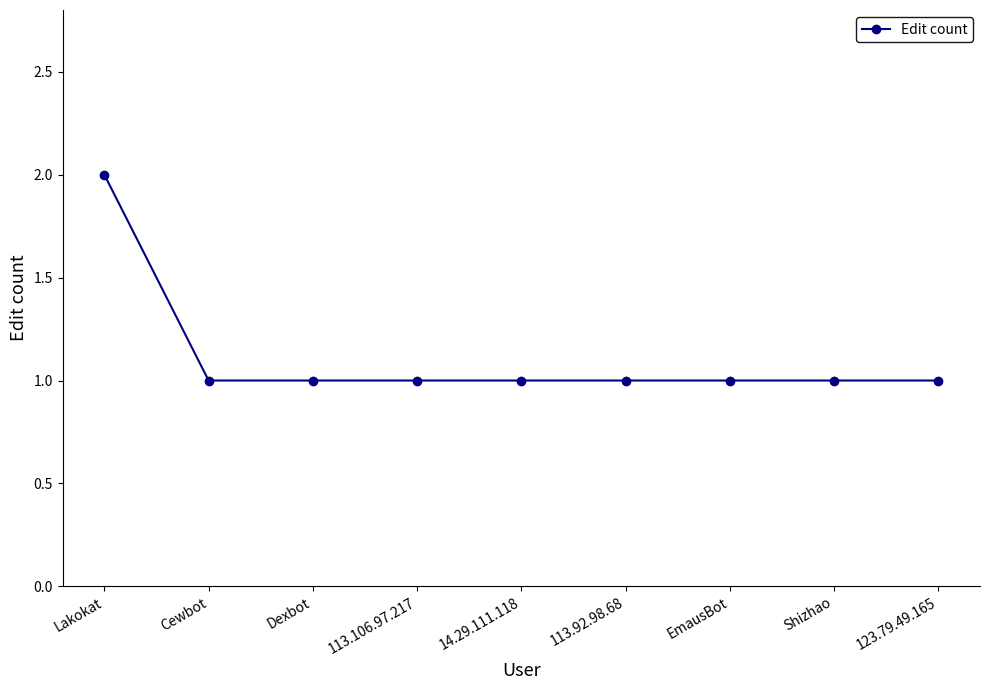

What is the label of the 2nd point from the right?

Shizhao